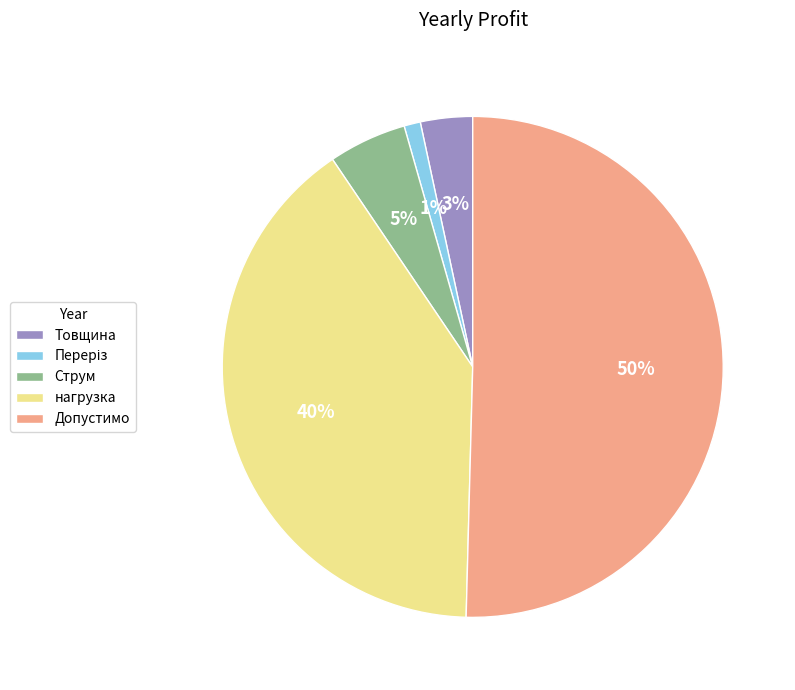

The Допустимо slice represents 40% of the pie. True or false?

False